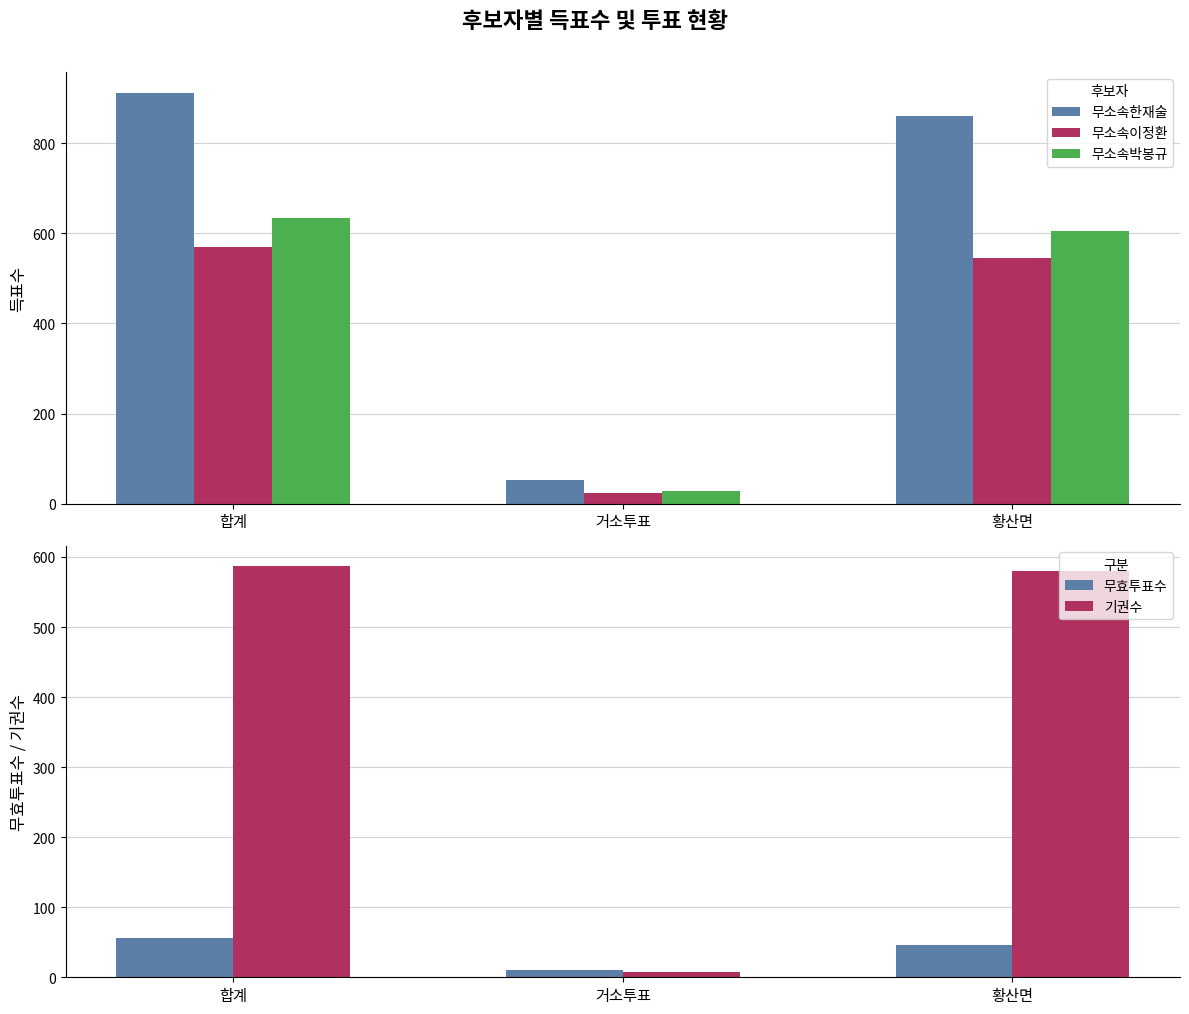

How many data points does each series have?

3